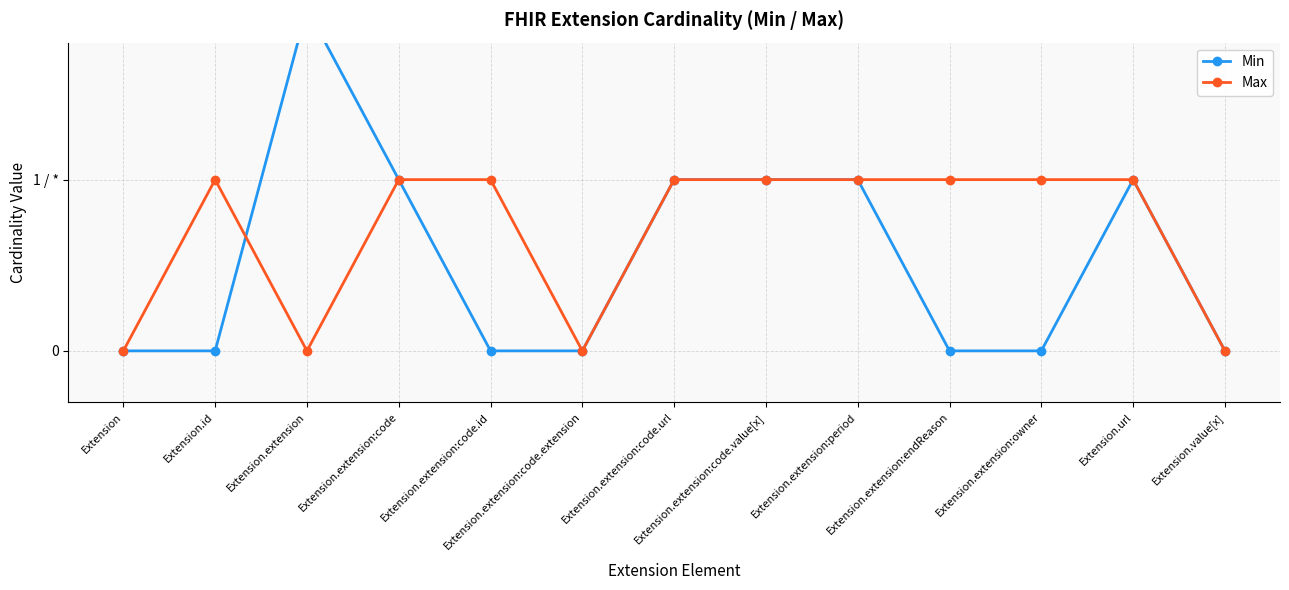

Reading right to left, what are all the values shown in this chart?

Min: Extension.value[x]=0	Extension.url=1	Extension.extension:owner=0	Extension.extension:endReason=0	Extension.extension:period=1	Extension.extension:code.value[x]=1	Extension.extension:code.url=1	Extension.extension:code.extension=0	Extension.extension:code.id=0	Extension.extension:code=1	Extension.extension=2	Extension.id=0	Extension=0
Max: Extension.value[x]=0	Extension.url=1	Extension.extension:owner=1	Extension.extension:endReason=1	Extension.extension:period=1	Extension.extension:code.value[x]=1	Extension.extension:code.url=1	Extension.extension:code.extension=0	Extension.extension:code.id=1	Extension.extension:code=1	Extension.extension=0	Extension.id=1	Extension=0